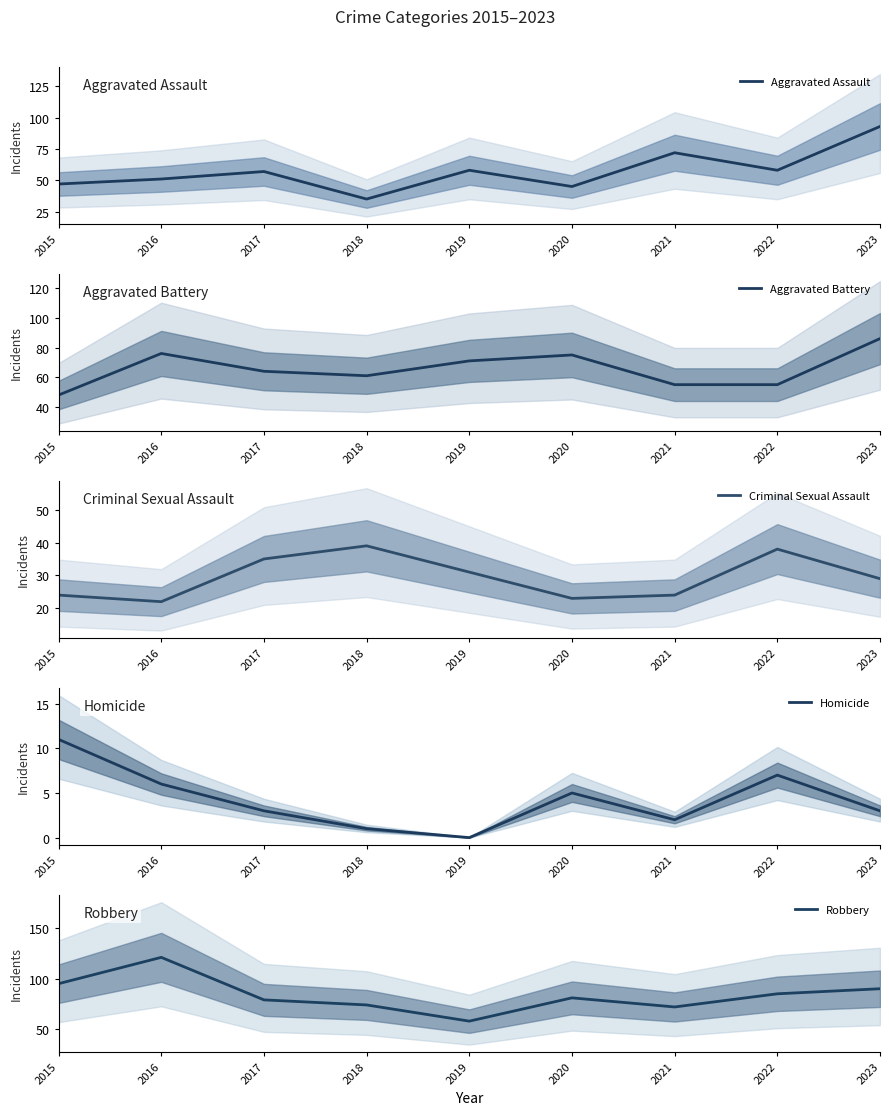

What is the average value of the Aggravated Assault series?

57